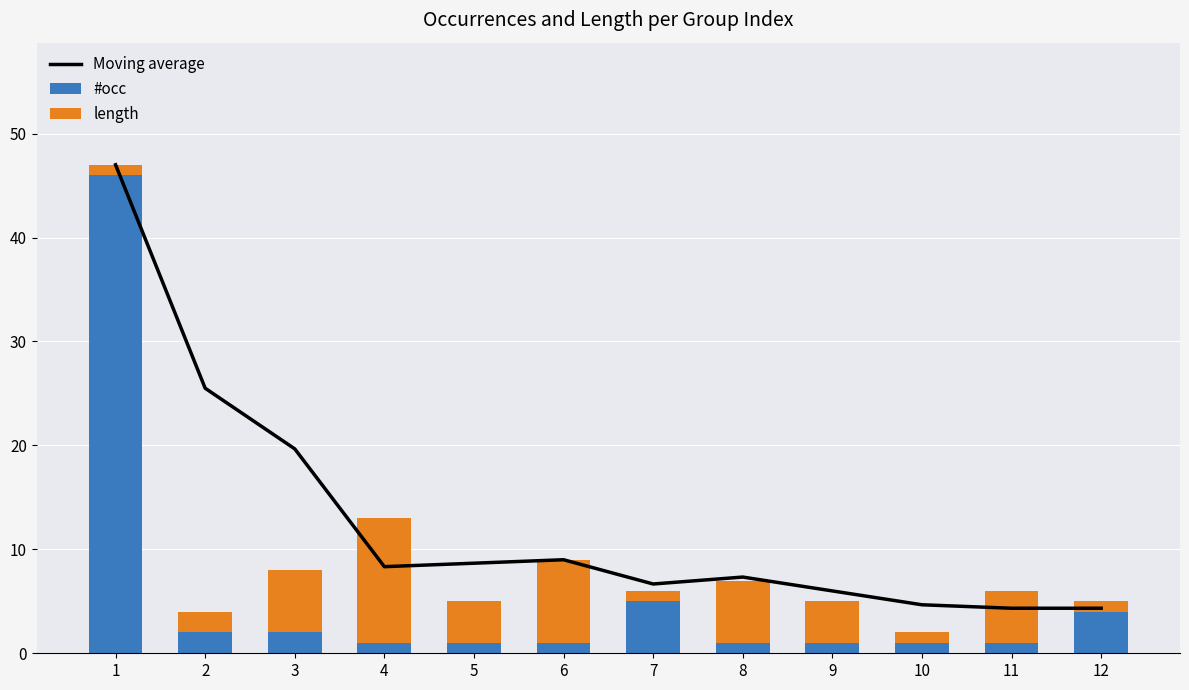

What are all the series names shown in the legend?

Moving average, #occ, length